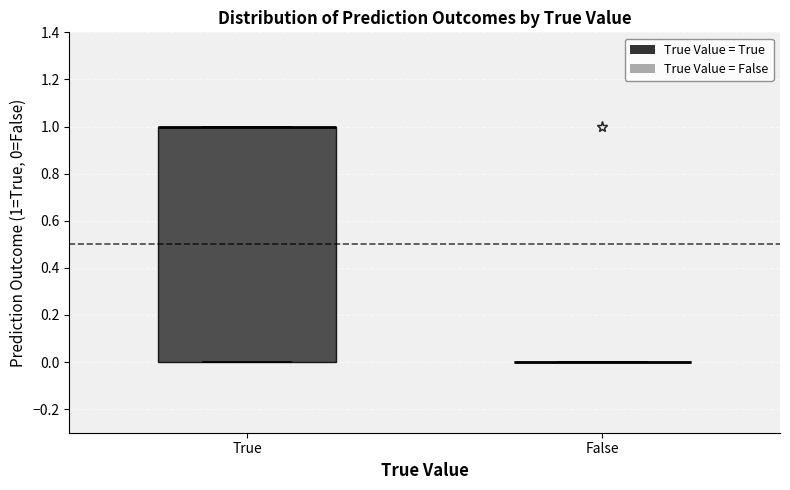

Comparing the boxes themselves (not the whiskers), which one is the tallest?

True